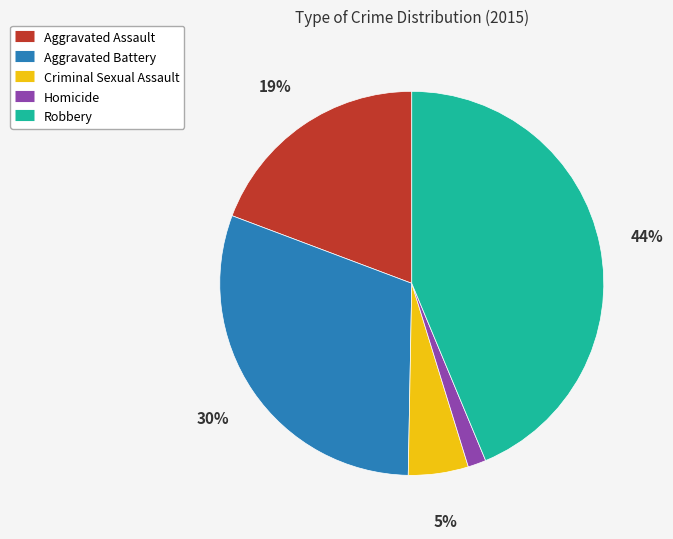

To the nearest percent, what is the combined percentage of Homicide and Criminal Sexual Assault?

7%